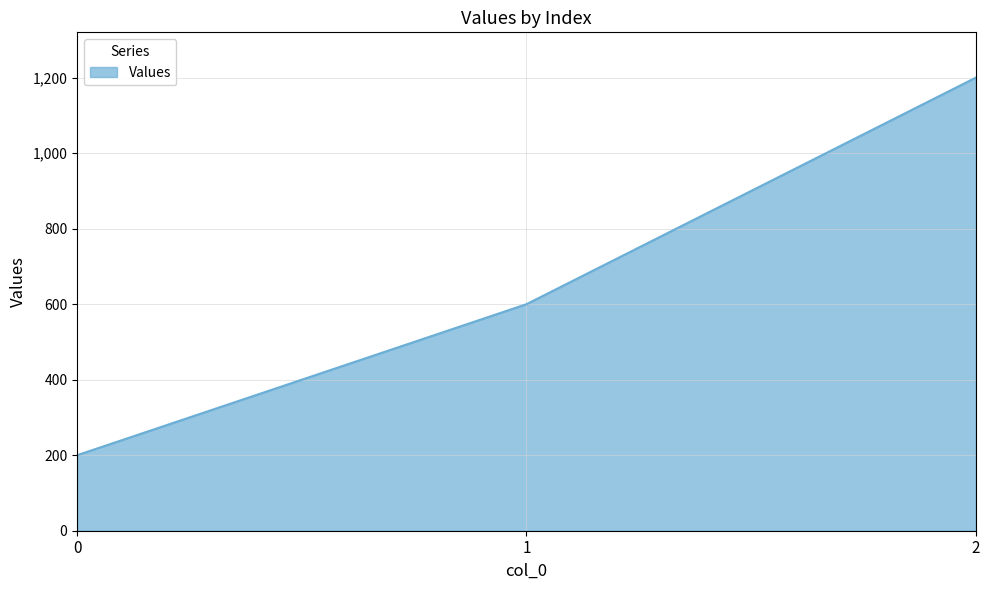

What value does the data have at 0?

200